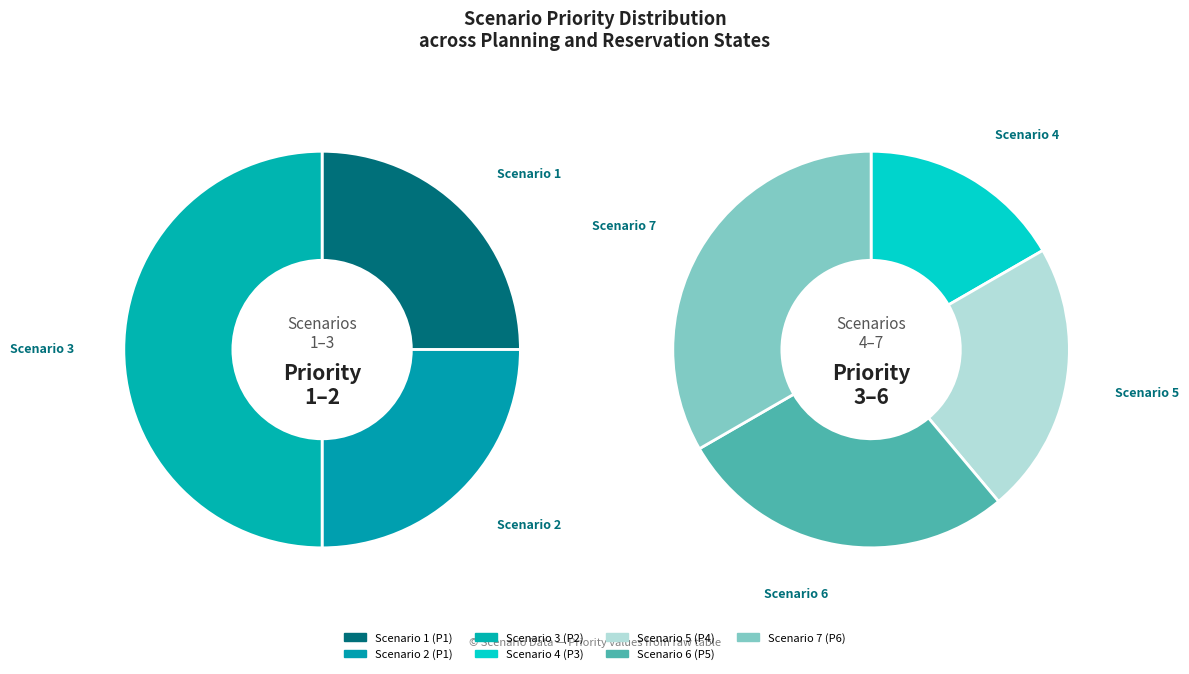

Is there any slice that represents more than half of the pie?

No